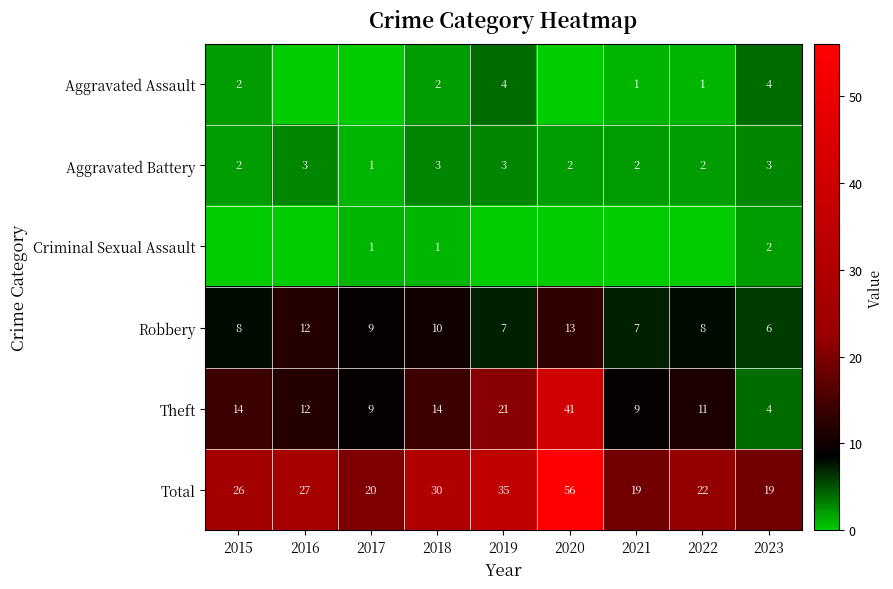

What is the sum of the Aggravated Battery values at 2016 and 2018?

6